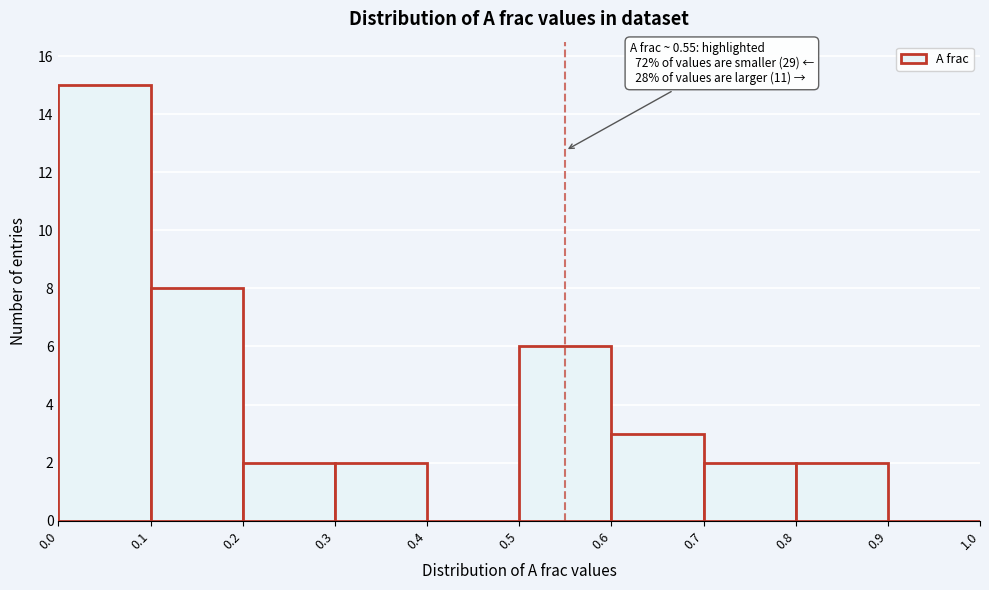

Which range on the x-axis has the tallest bar?

0.0 to 0.1